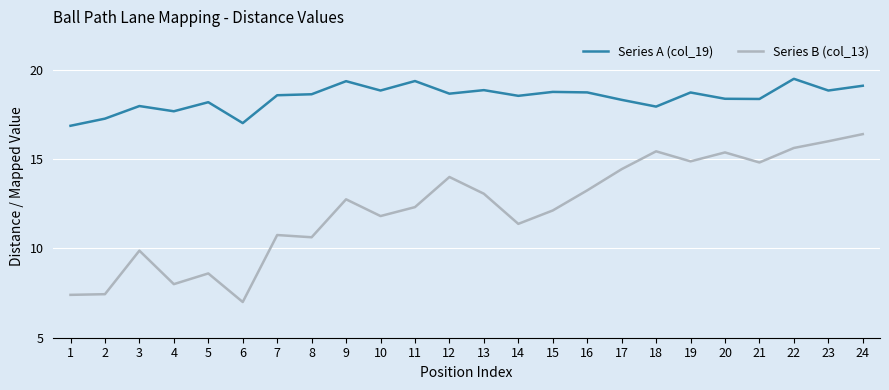

True or false: Series A (col_19) and Series B (col_13) cross at least once.

False